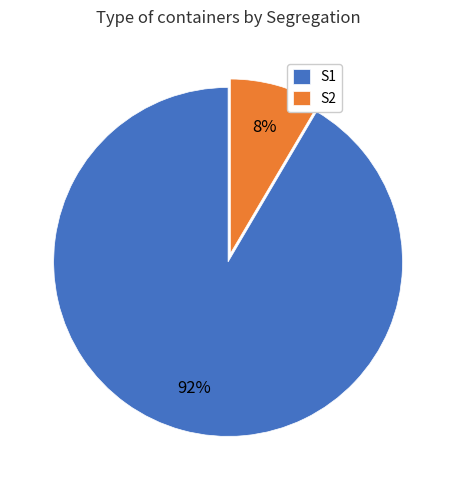

The S1 slice represents 99% of the pie. True or false?

False